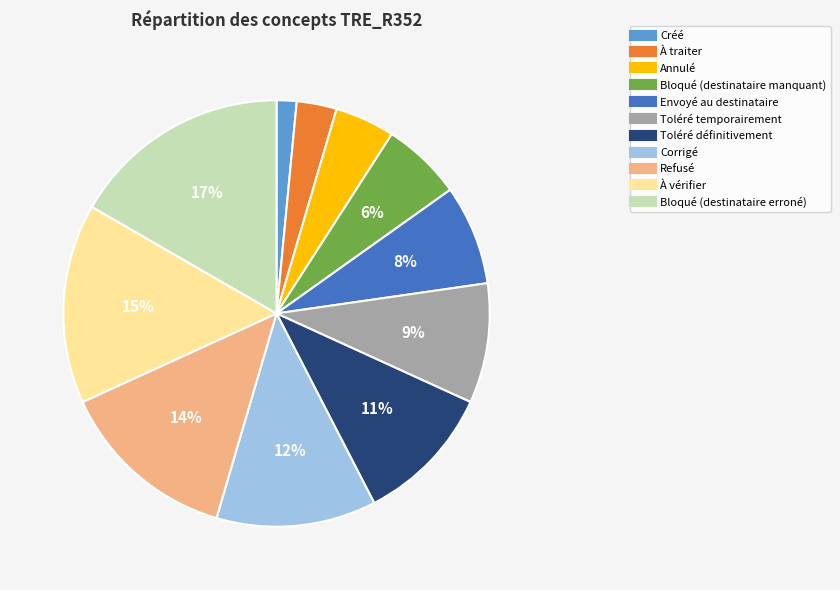

To the nearest percent, what percentage of the pie is Refusé?

14%